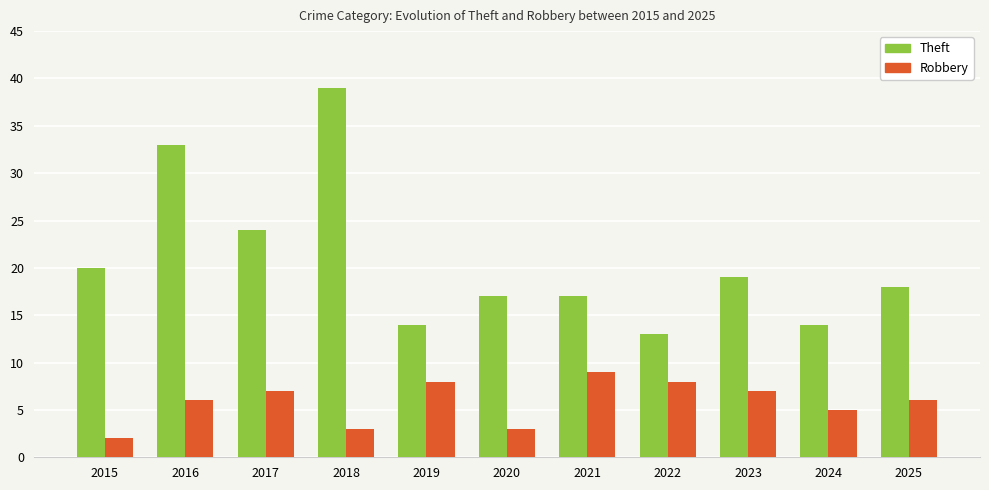

How many distinct data groups are displayed?

2